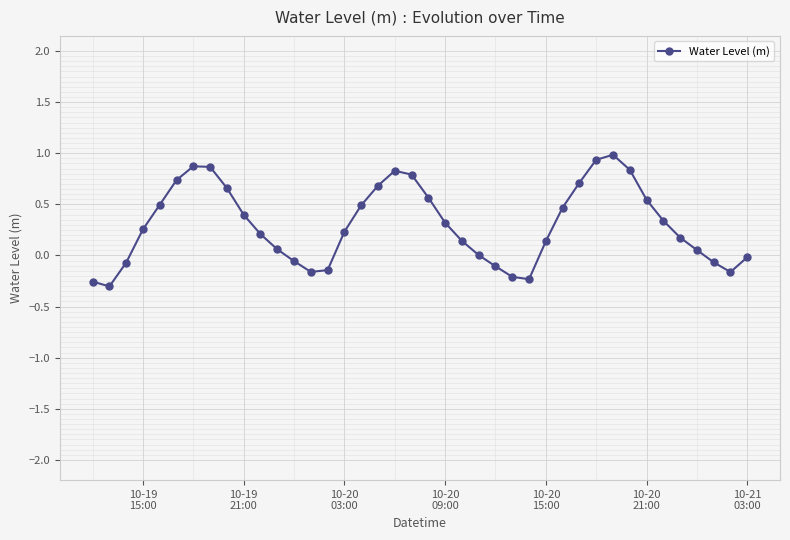

True or false: the data has more than 2 interior local peaks.

True